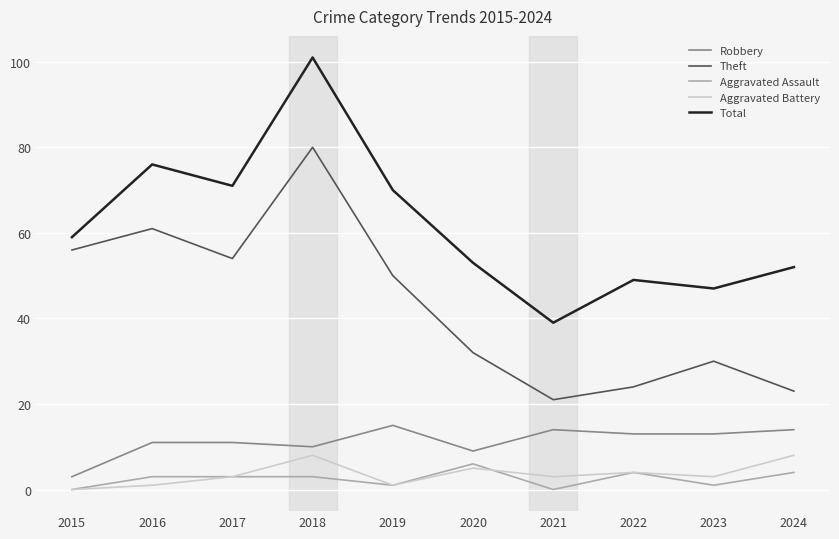

What is the total value across all series at 2022?

94